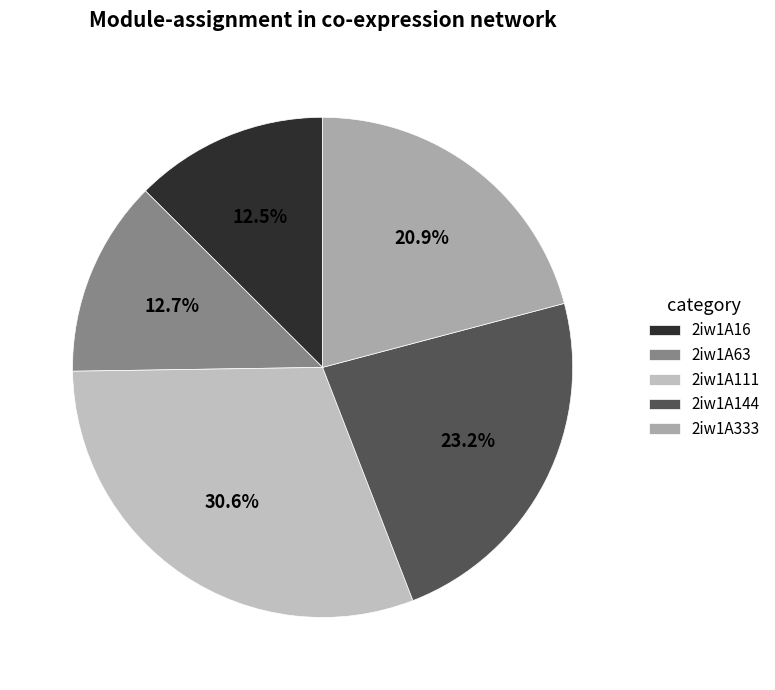

How many segments does this pie chart have?

5